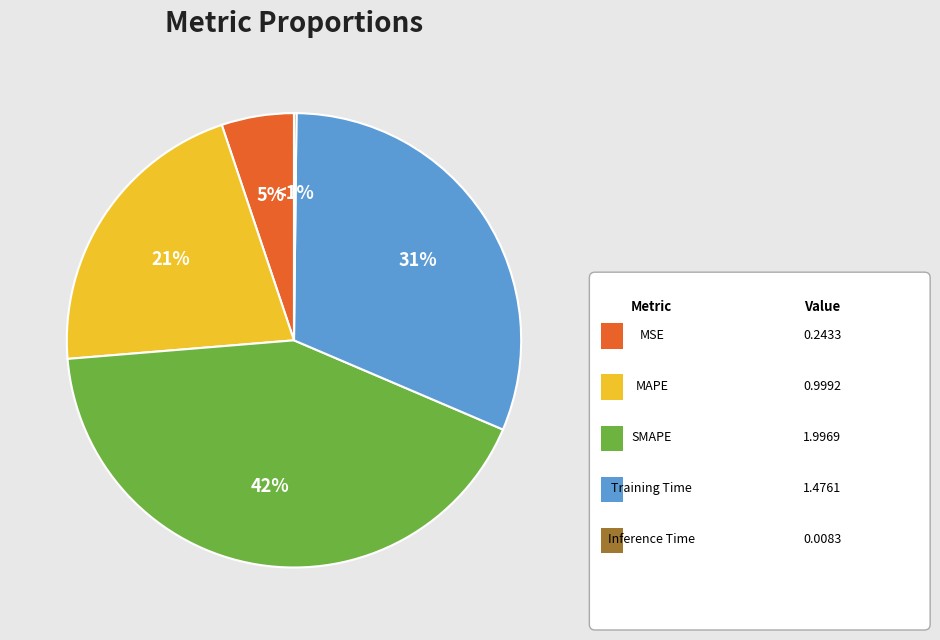

What is the smallest slice in the pie chart?

Inference Time